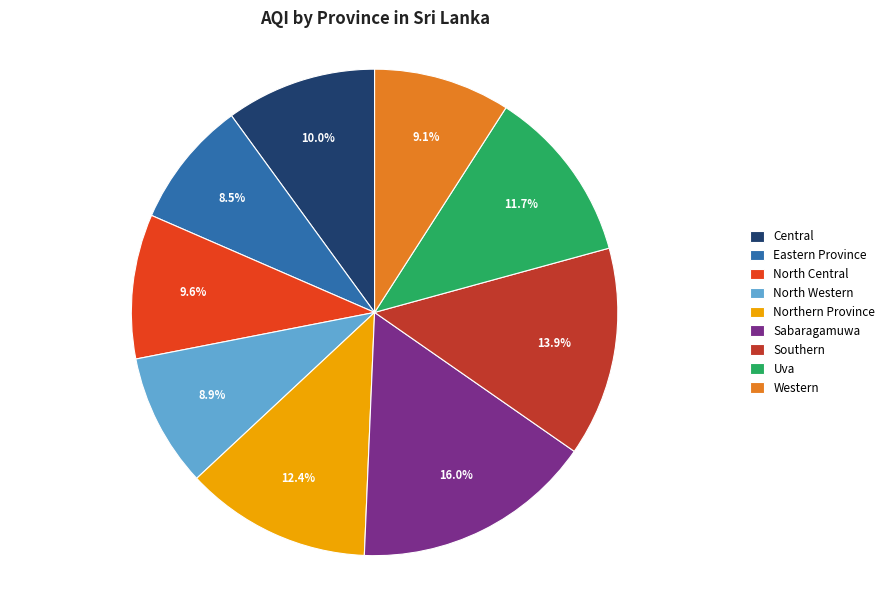

To the nearest percent, what is the combined percentage of Sabaragamuwa and Western?

25%